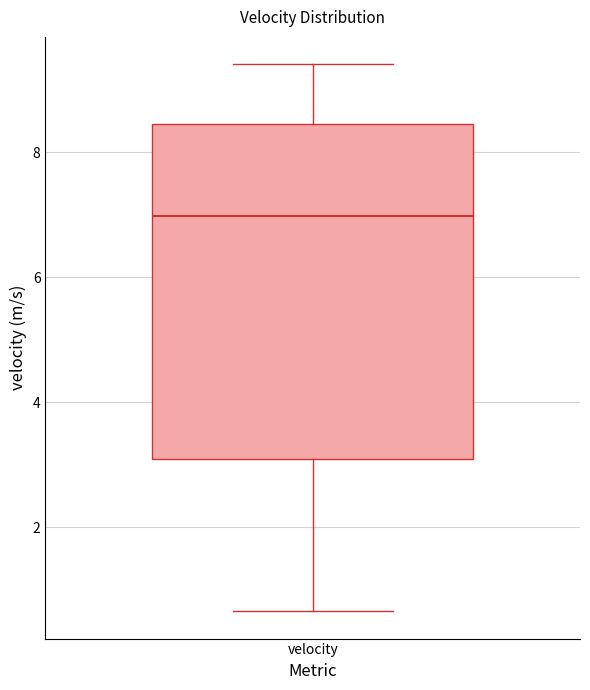

Transcribe this box plot: give where the median line is, the range the box spans, and where the two whiskers end, as read against the y-axis. The values are not printed on the chart, so give them approximately, as read against the axis.

median 7.0, box 3.0 to 8.4, whiskers 0.6 to 9.4